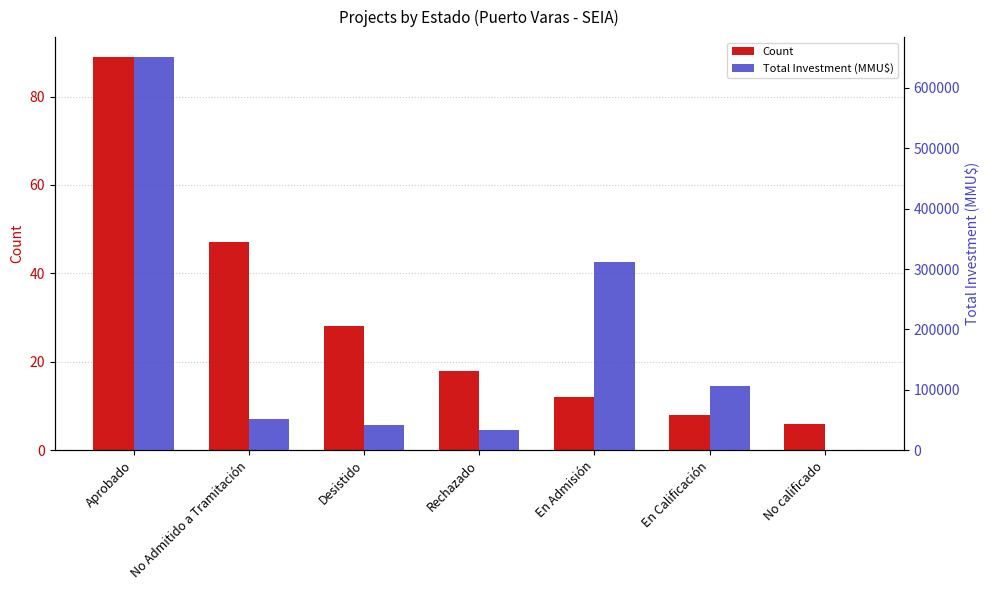

Rank the series at Rechazado from lowest to highest value.

Count, Total Investment (MMU$)